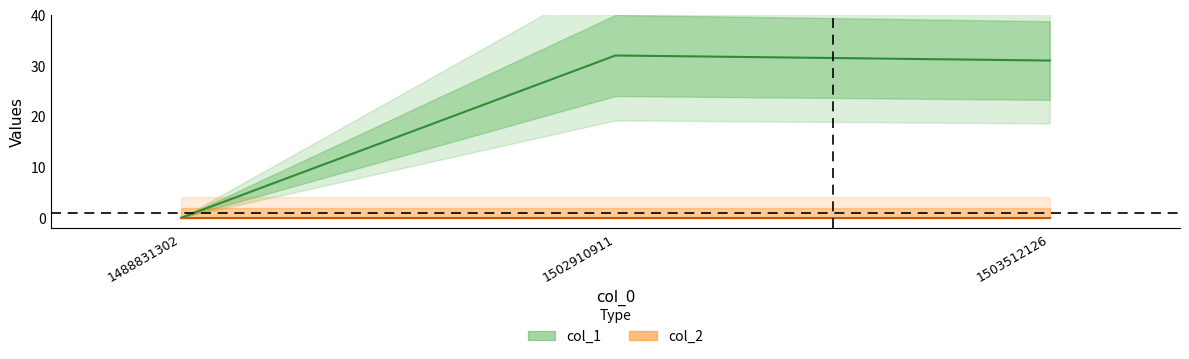

Reading left to right, extract all data points from this chart.

col_1: 0	32	31
col_2: 0	0	0